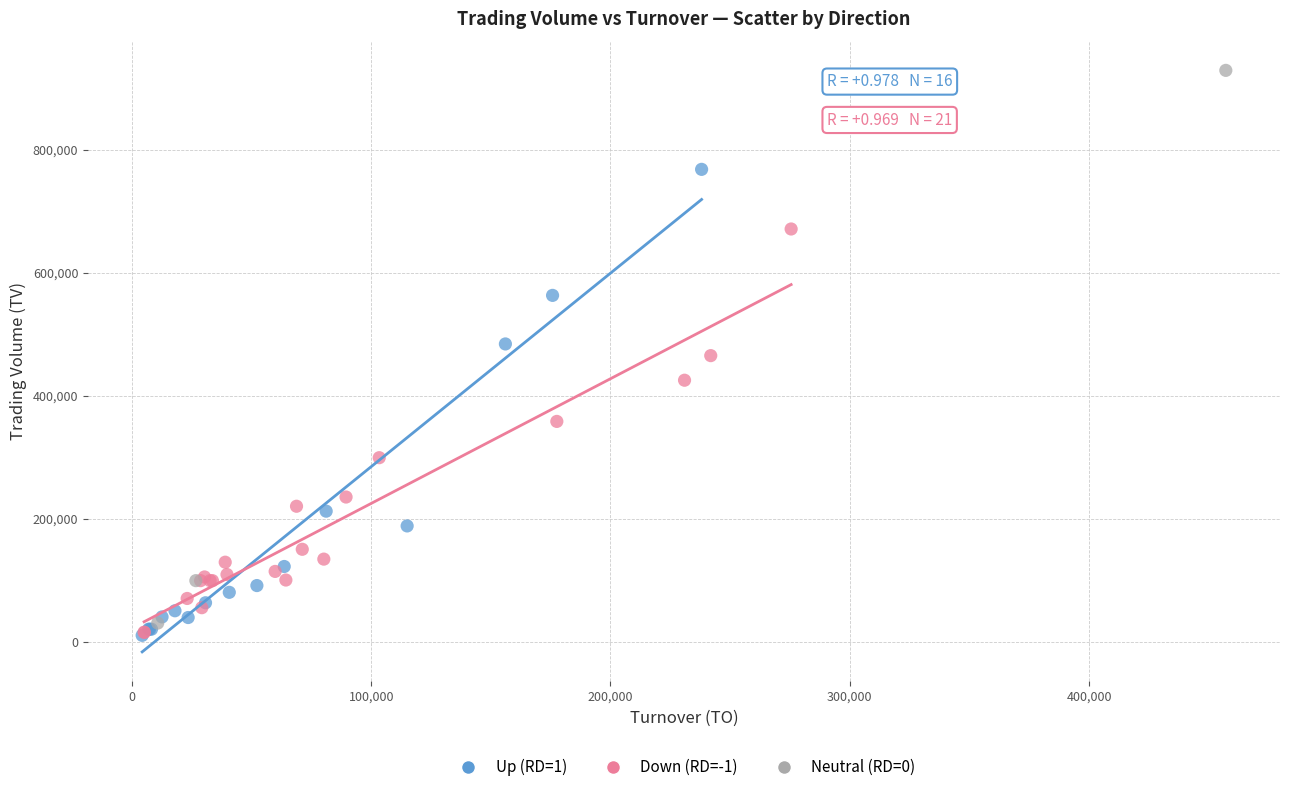

Which series has the largest Y range (max minus min)?

Neutral (RD=0)